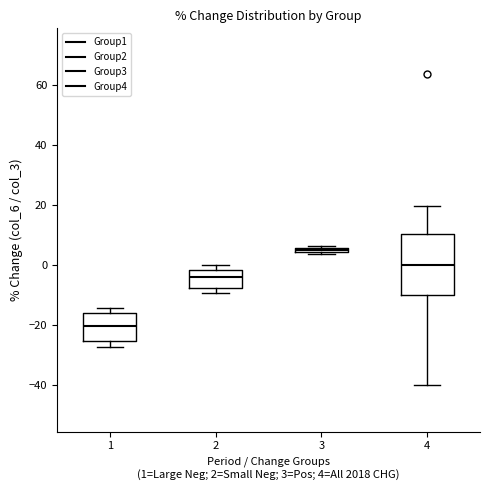

Which box's median line is the highest?

3